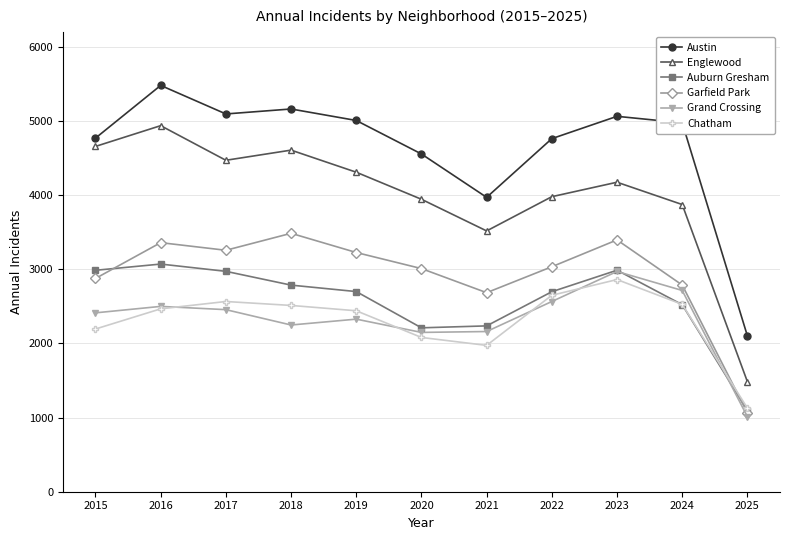

Count the number of data series in this chart.

6